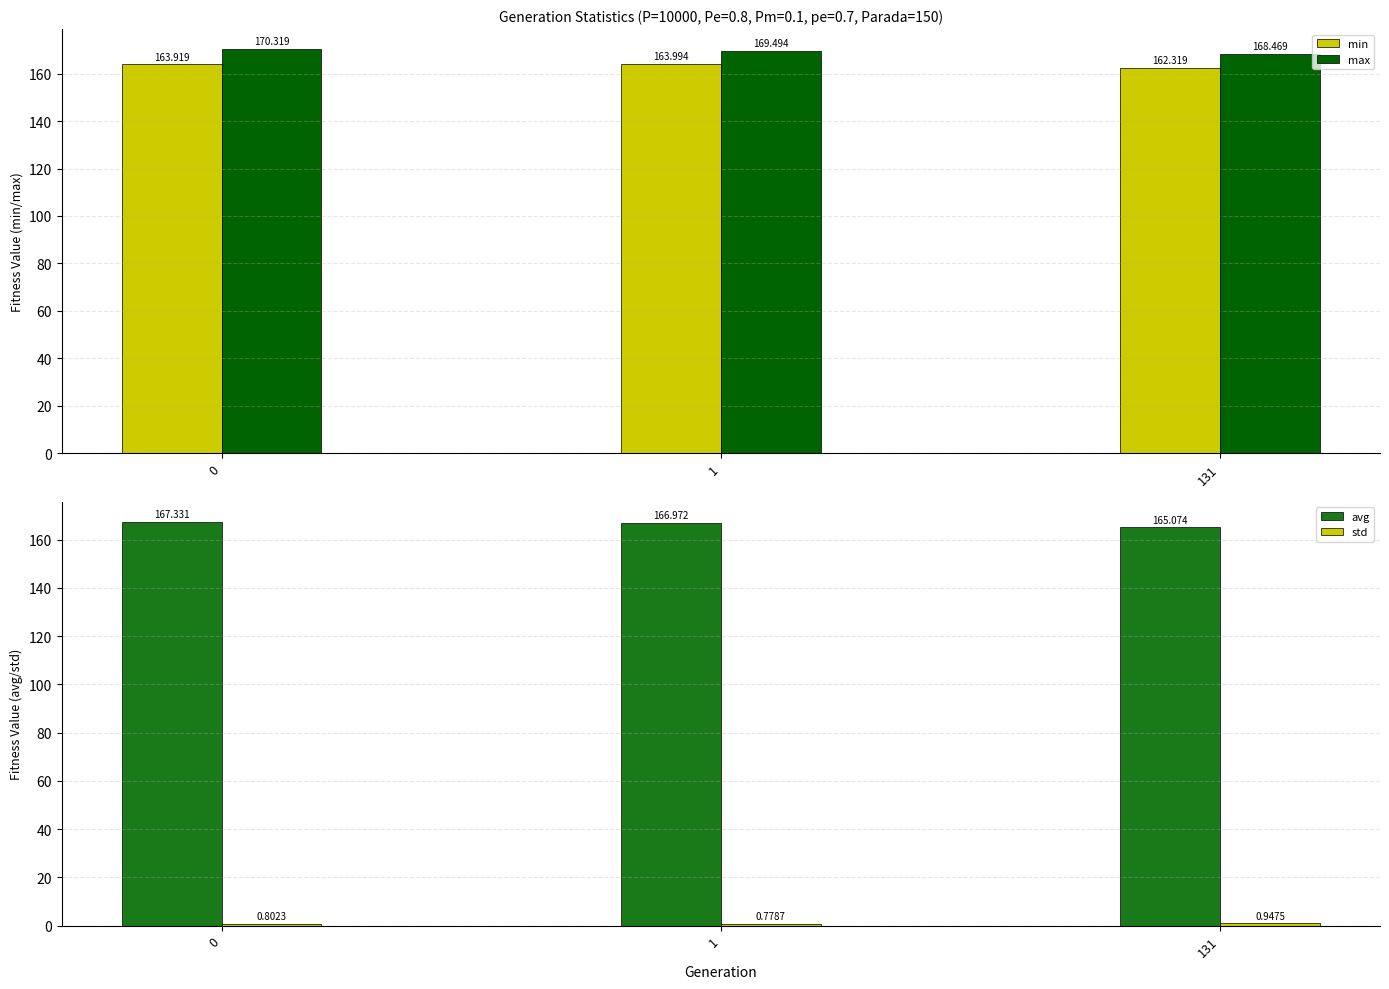

What is the smallest value displayed?

0.8